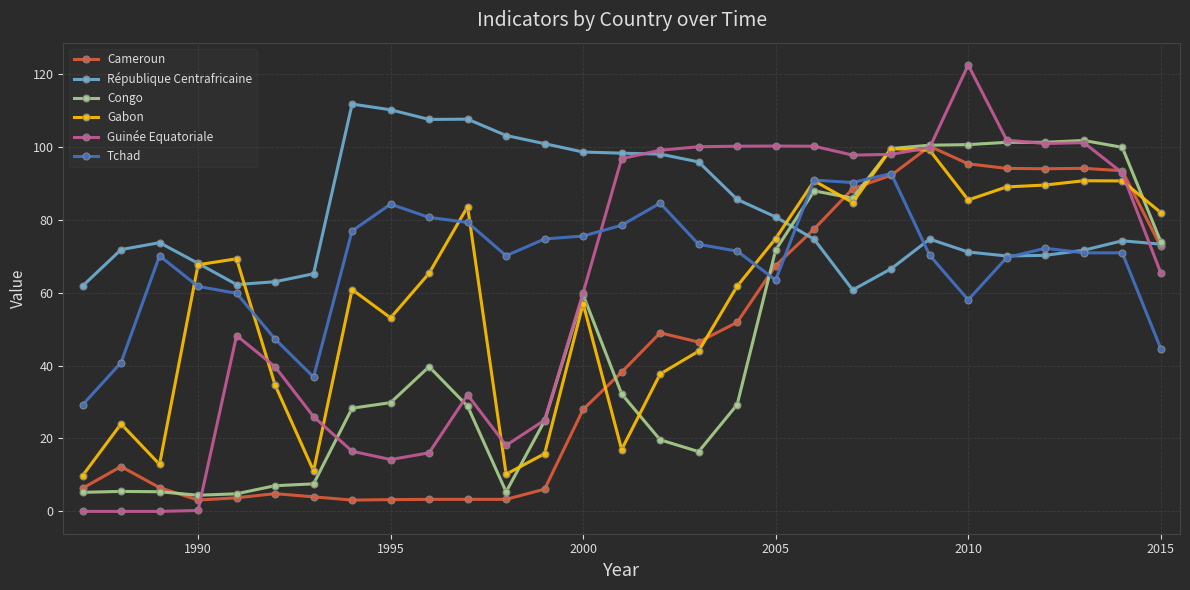

What is the value of the Cameroun point at the 19th from the left?

67.4